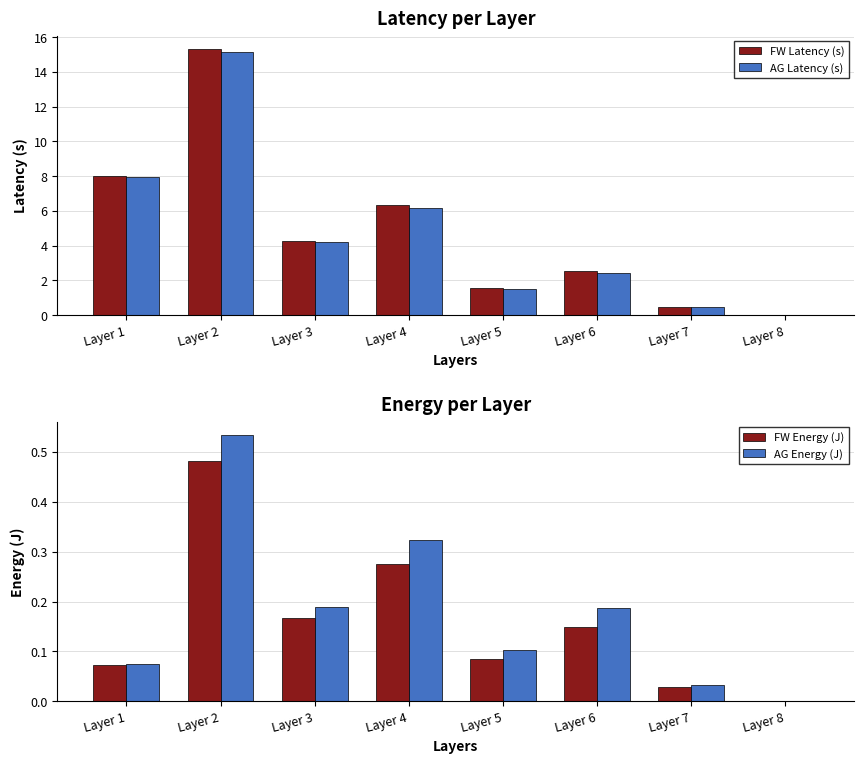

What is the maximum value for AG Energy (J)?

0.5